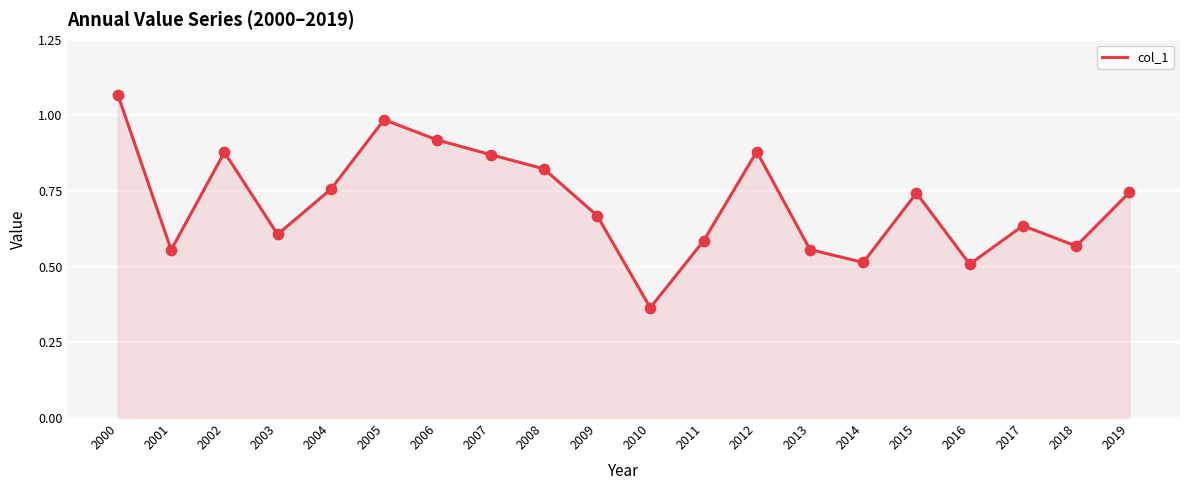

Which has a higher value, 2006 or 2012?

2006